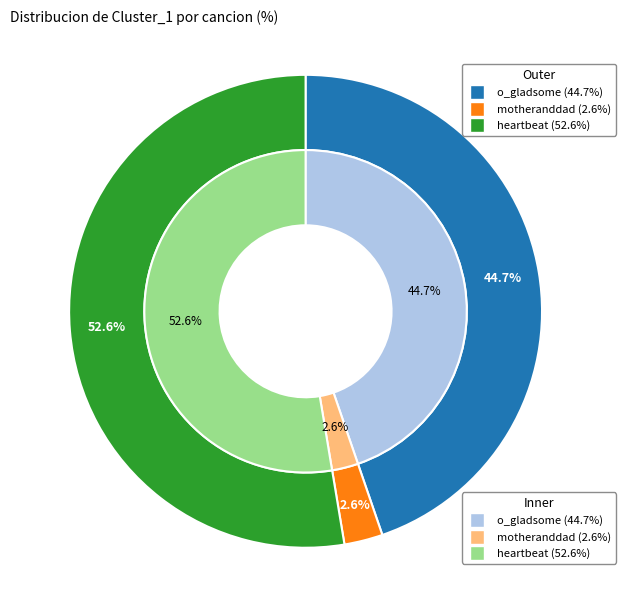

Between o_gladsome and motheranddad, which is larger?

o_gladsome